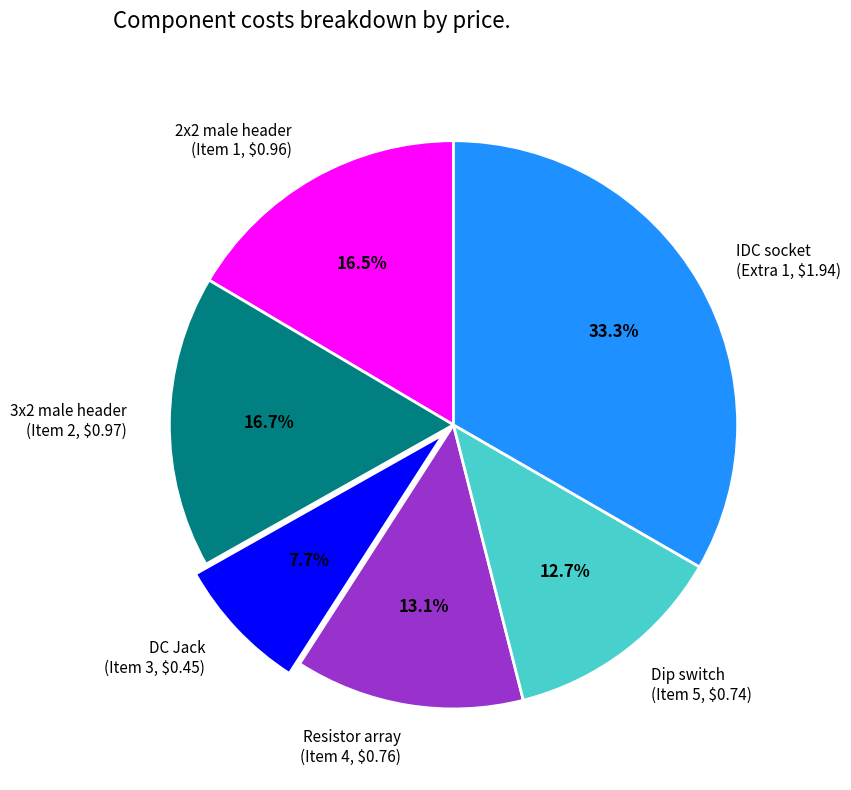

What is the largest slice in the pie chart?

IDC socket (Extra 1, $1.94)